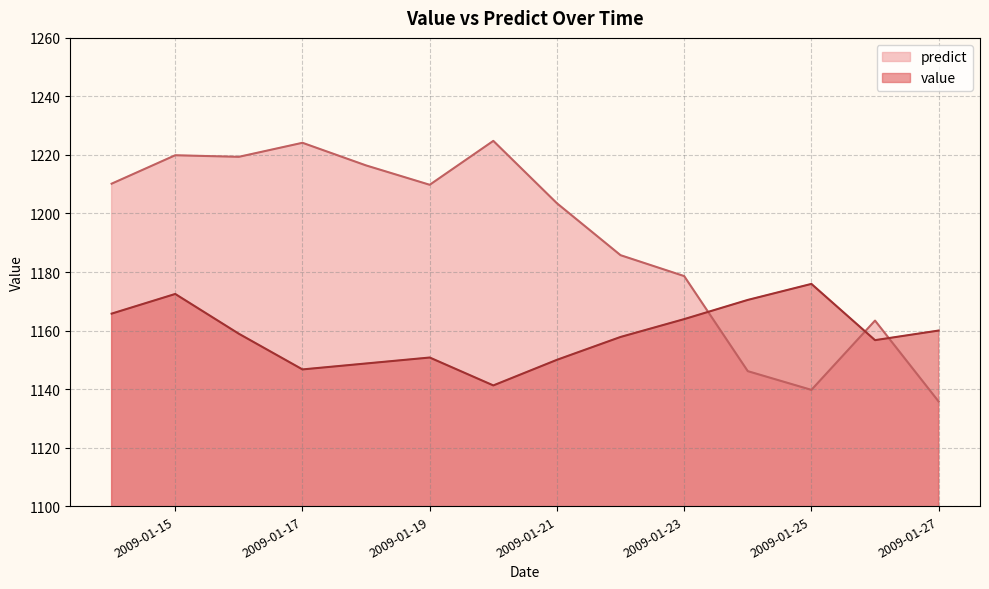

What is the lowest value of the predict series?

1135.8